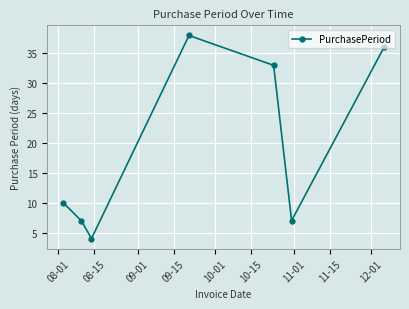

How many points are lower than both their immediate neighbors (excluding endpoints)?

2